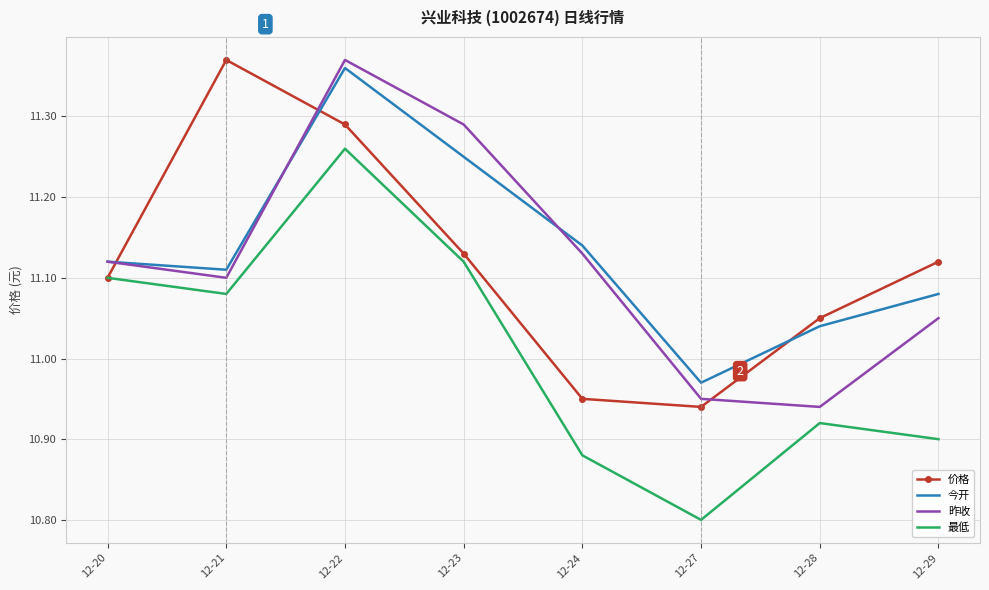

Which series has the widest spread of values?

最低